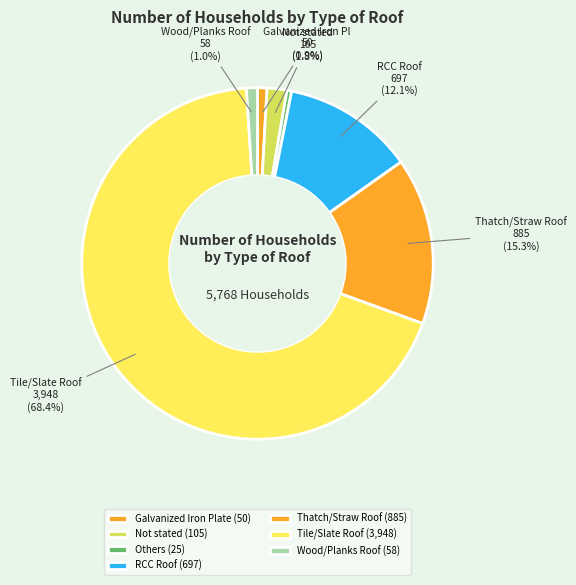

Count the number of slices in the pie.

7